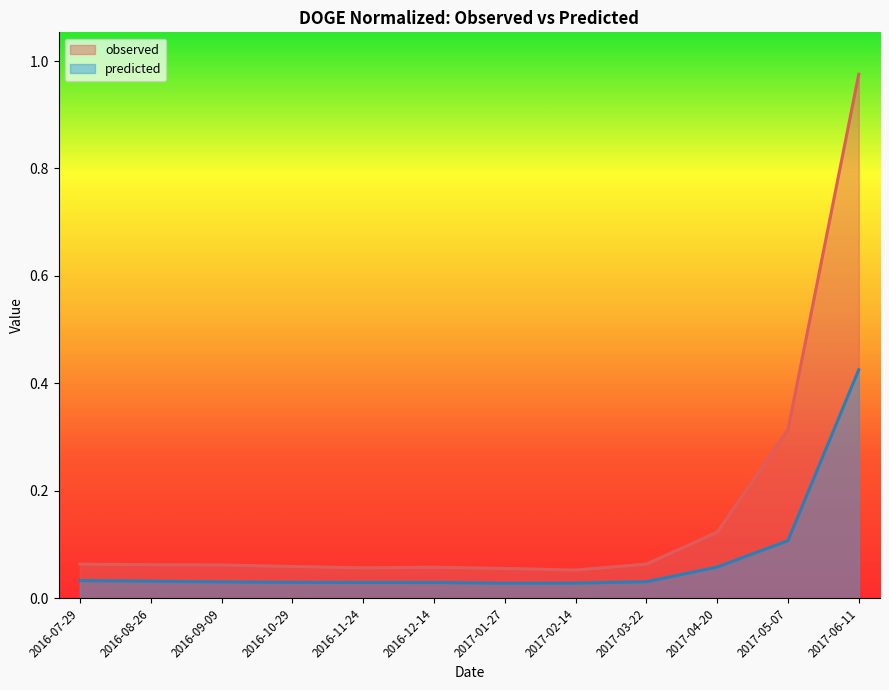

At 2017-05-07, list the series in order from largest to smallest.

observed, predicted